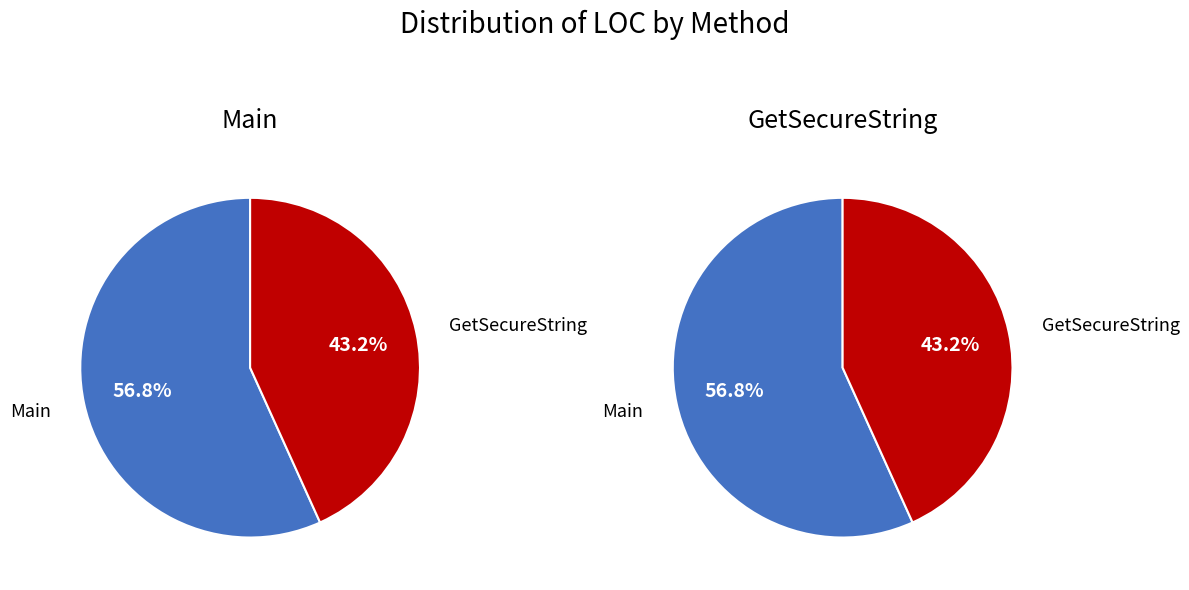

To the nearest percent, what portion does Main represent?

57%